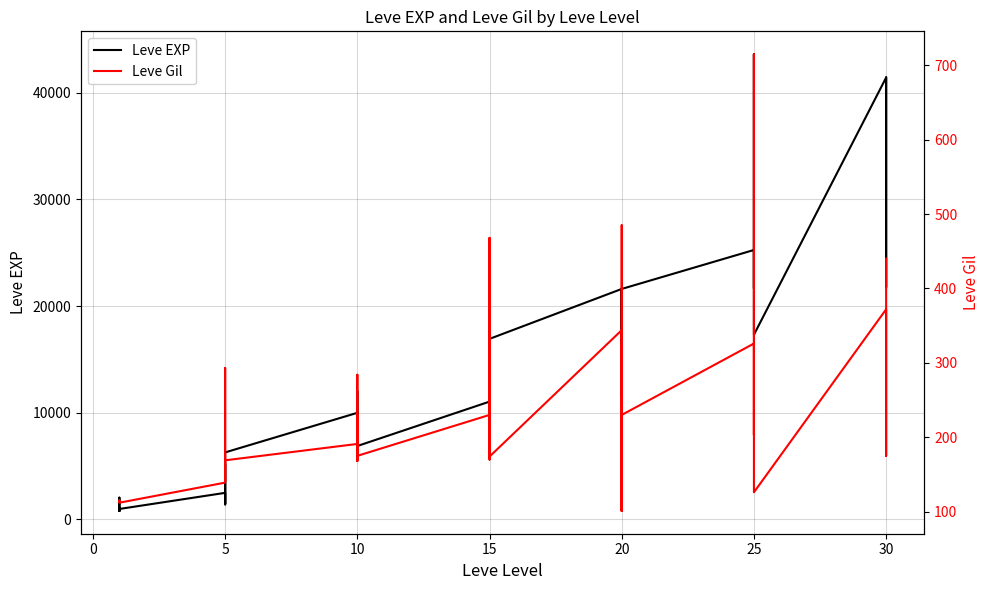

Reading left to right, extract all data points from this chart.

Leve EXP: 800	2040	1330	1330	800	980	2490	1420	5220	1420	3600	6280	9990	8930	12030	7880	8930	6880	11040	22790	14920	22790	16920	16920	21600	11560	17120	21600	7710	21600	25250	21650	26160	36390	43600	17310	41410	41410	21740	41410
Leve Gil: 113	114	114	115	112	112	139	169	293	140	170	169	191	169	230	168	284	175	230	468	172	234	170	174	344	101	485	281	101	230	326	229	203	379	715	126	372	296	175	440